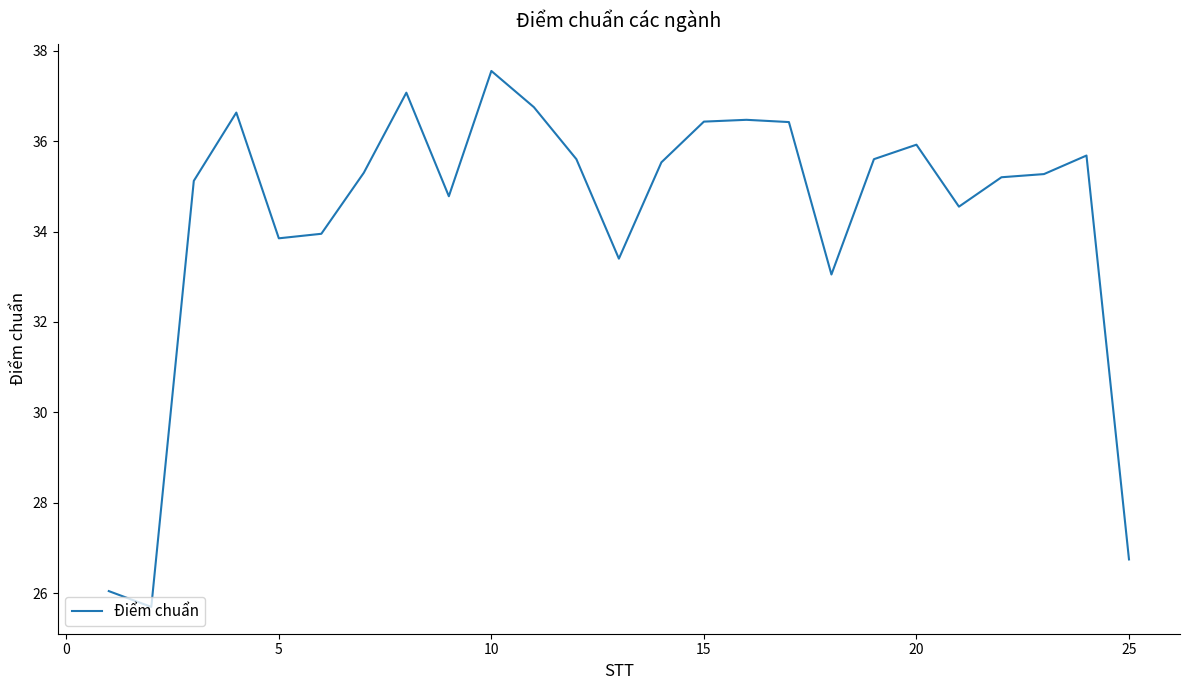

What is the smallest value displayed?

25.7